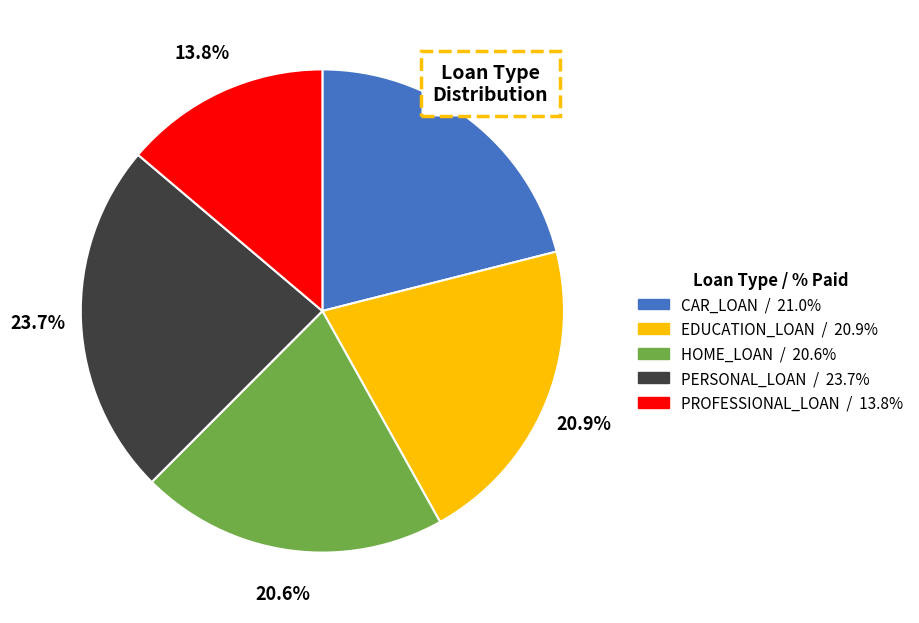

To the nearest percent, what is the difference between the PROFESSIONAL_LOAN and CAR_LOAN slice percentages?

7%